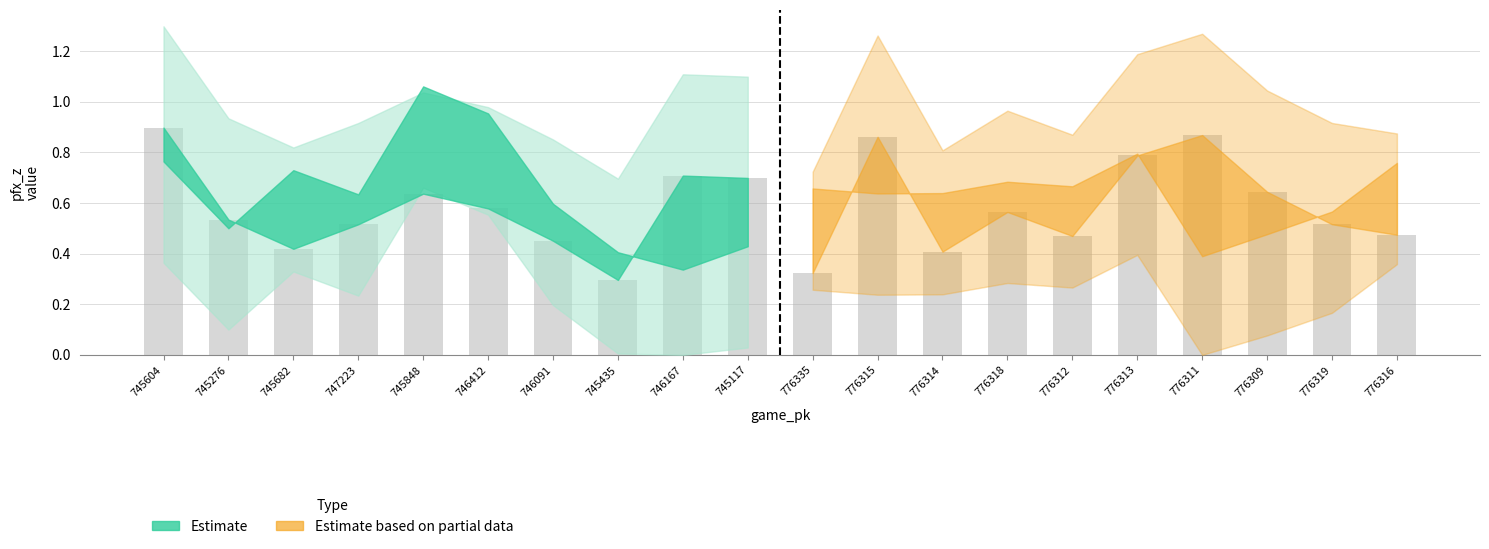

What is the change in value from 776314 to 776316?

+0.1